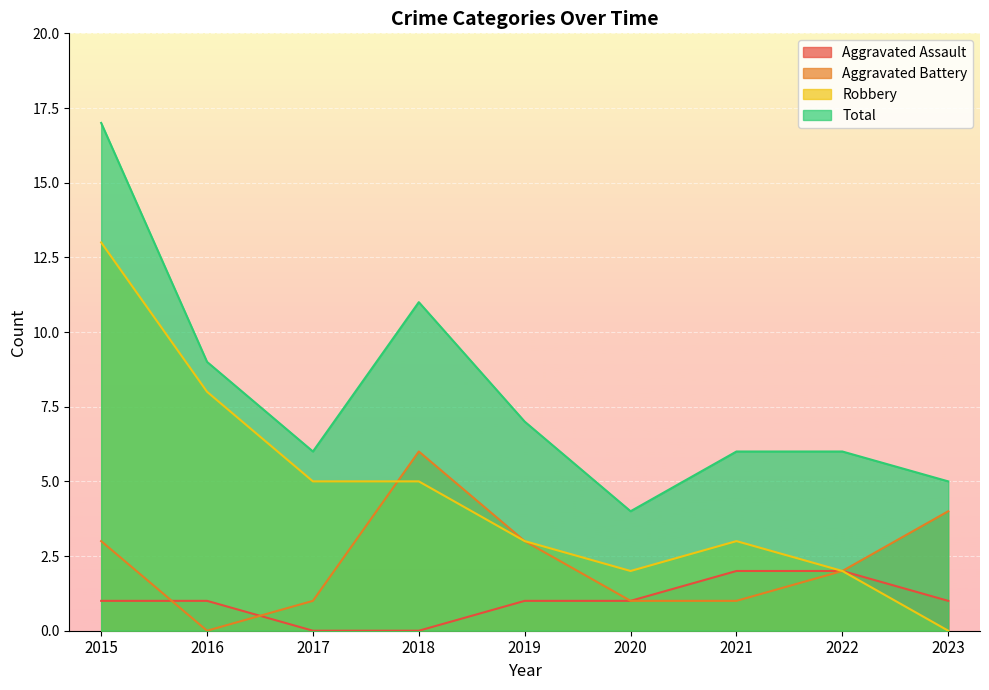

How many positive values does the Robbery series have?

8